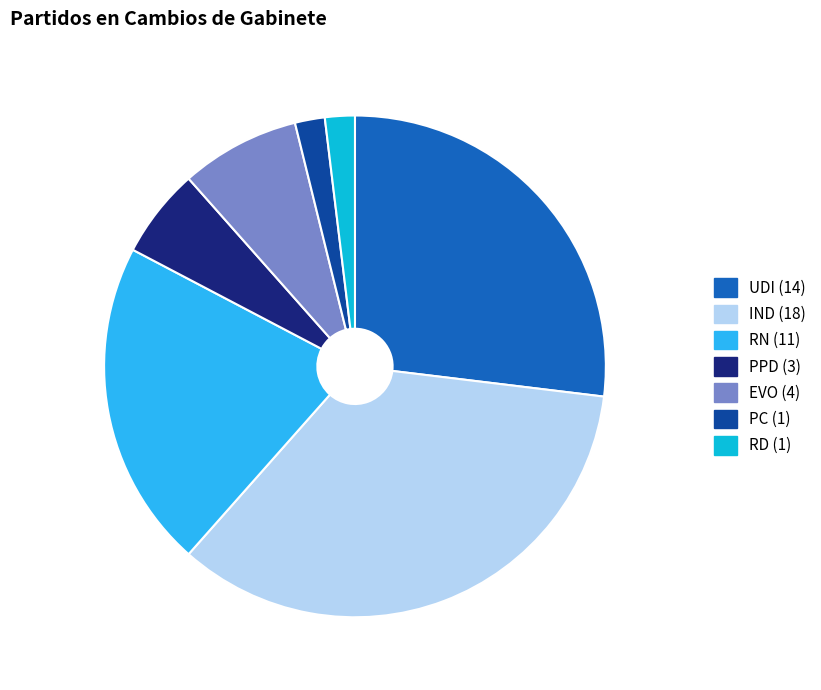

Does RN represent more than half of the total?

No